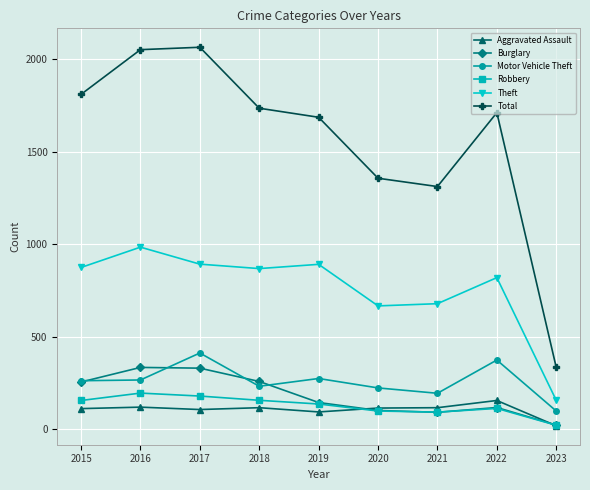

What is the greatest value displayed?

2066